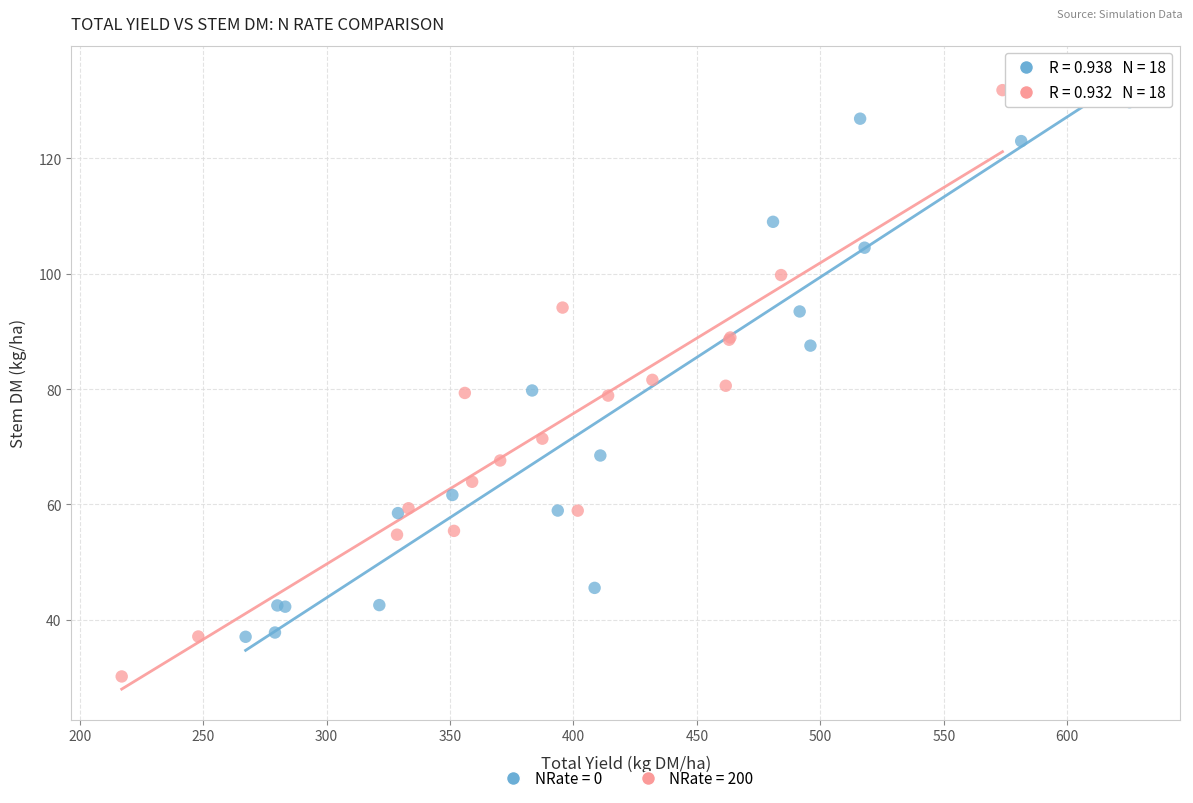

Which series reaches the minimum Y coordinate?

NRate = 200